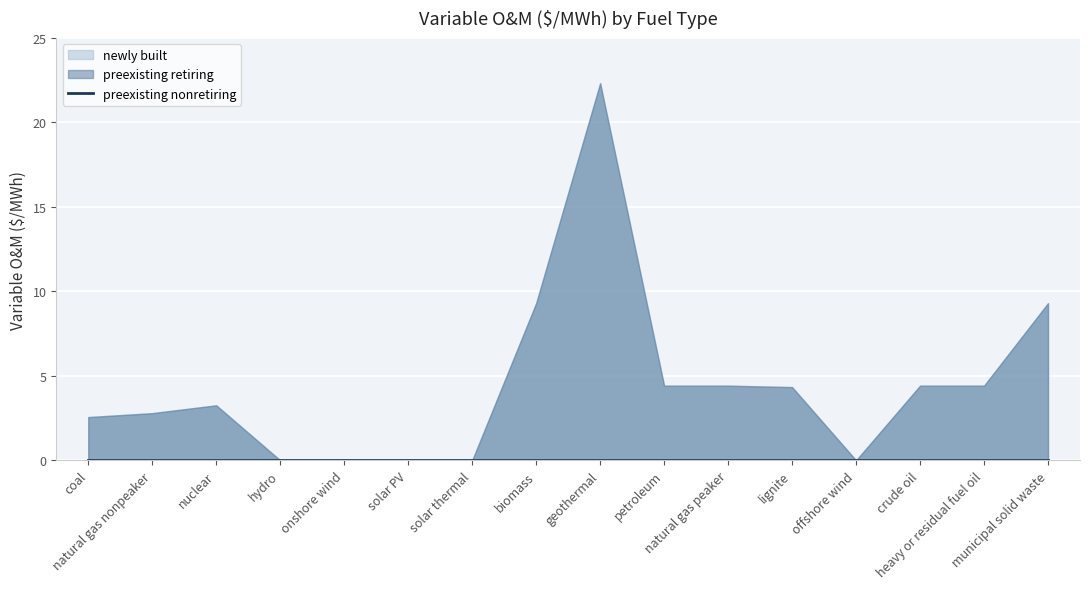

Is it true that preexisting retiring equals 4.4 at crude oil?

True